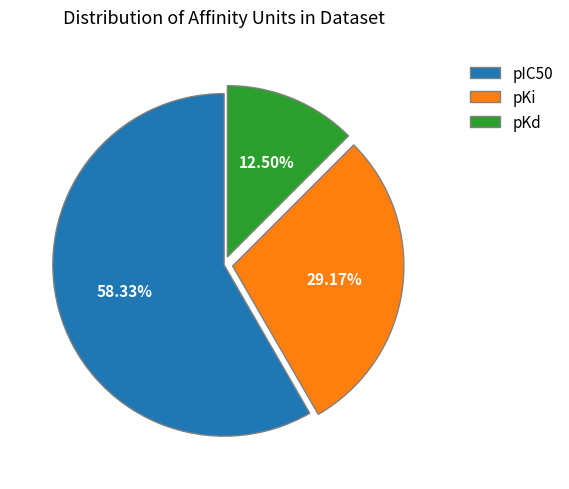

Combined, do pKi and pKd account for over 50%?

No